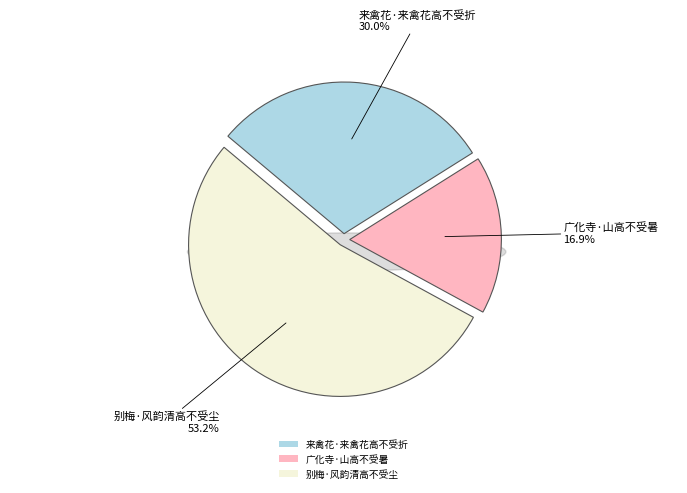

To the nearest percent, what is the difference between the largest and smallest slice percentages?

36%